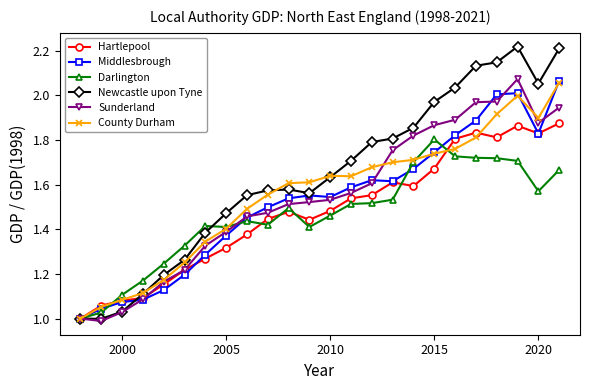

True or false: Hartlepool has more than 2 interior local peaks.

True